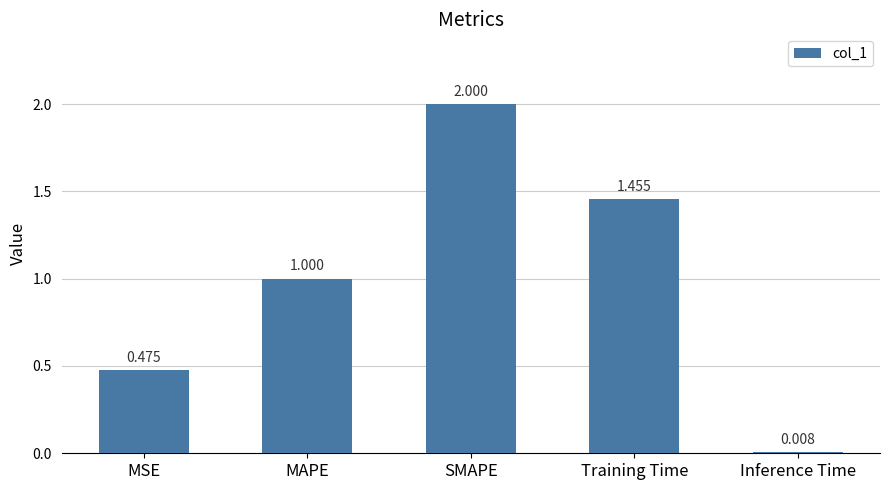

What is the label of the 5th bar from the right?

MSE